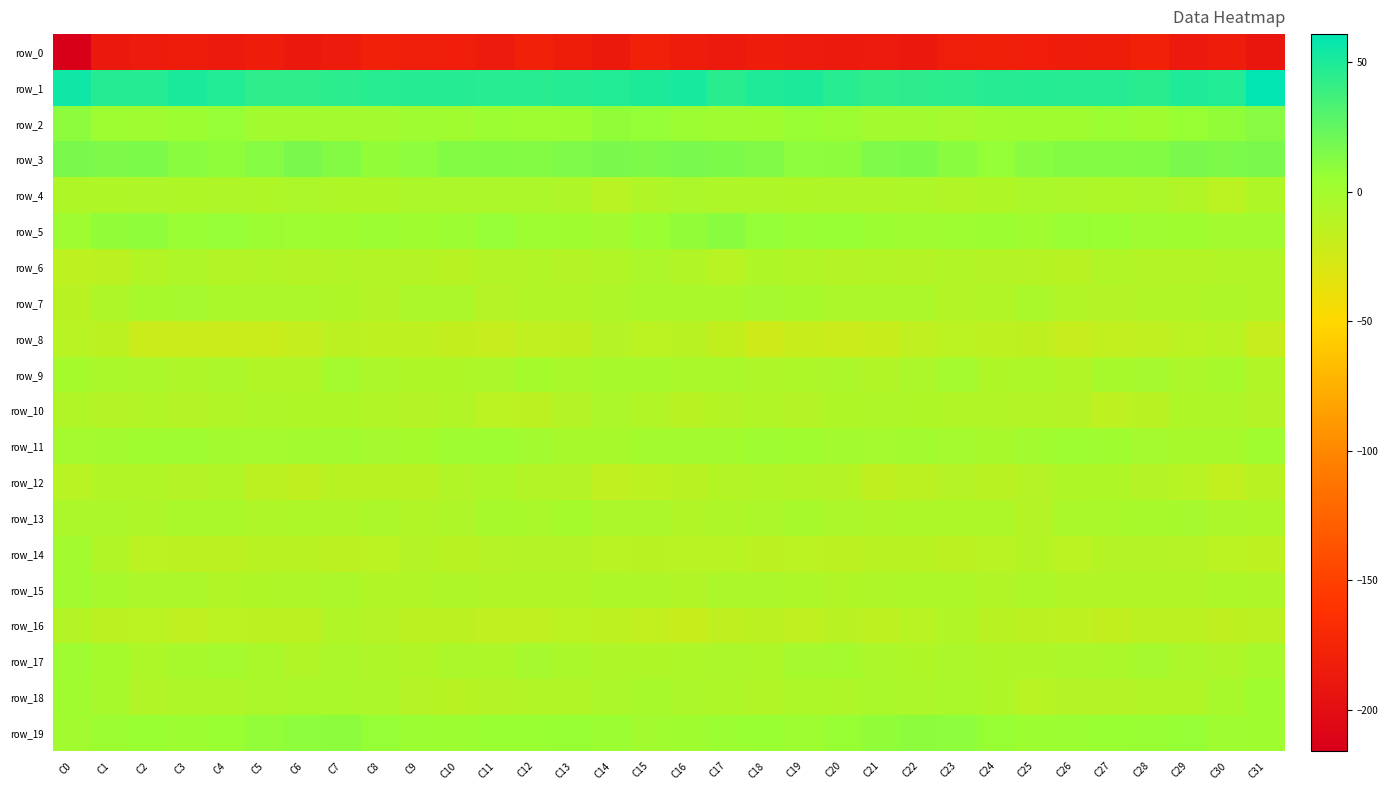

Which series has the largest range (max minus min)?

row_0